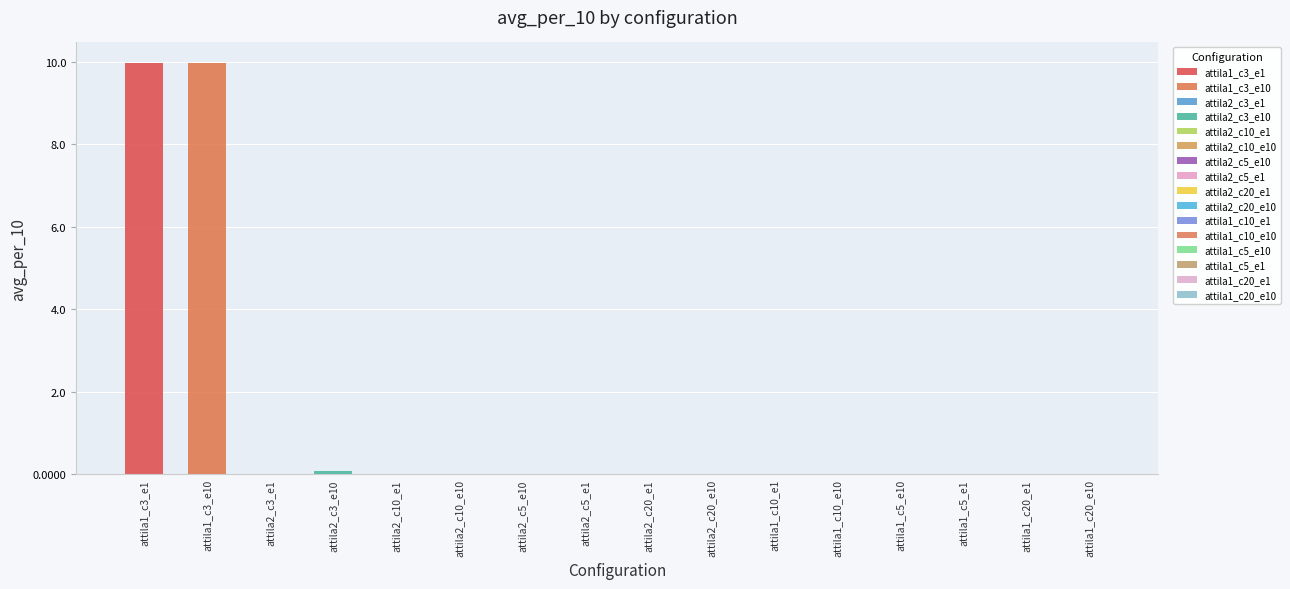

Which label corresponds to the smallest value in the chart?

attila2_c20_e1